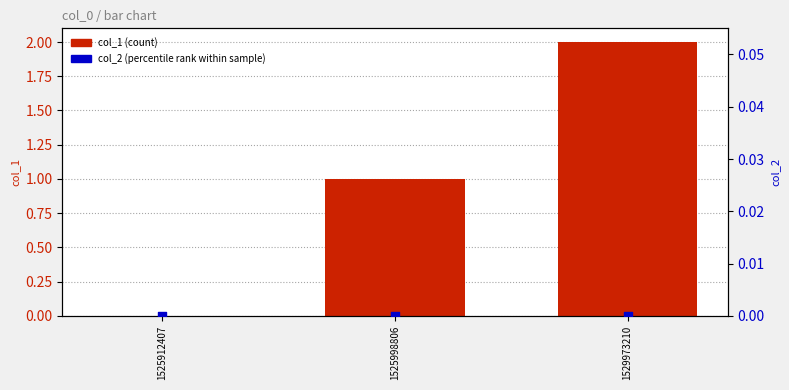

Which series has the widest spread of Y values?

col_1 (count)